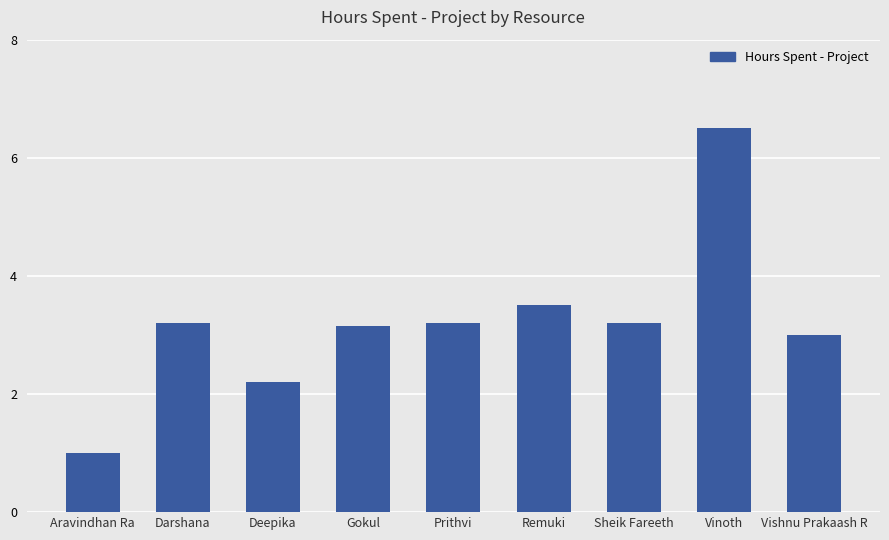

What is the difference between the maximum and minimum values?

5.5